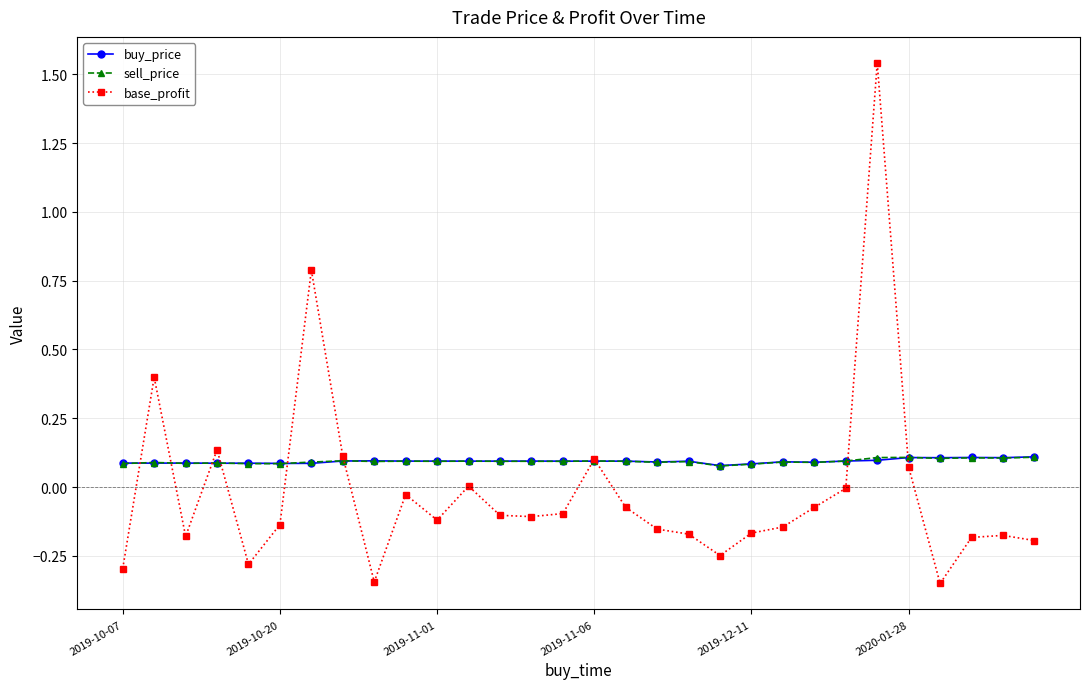

Which series has the largest range (max minus min)?

base_profit